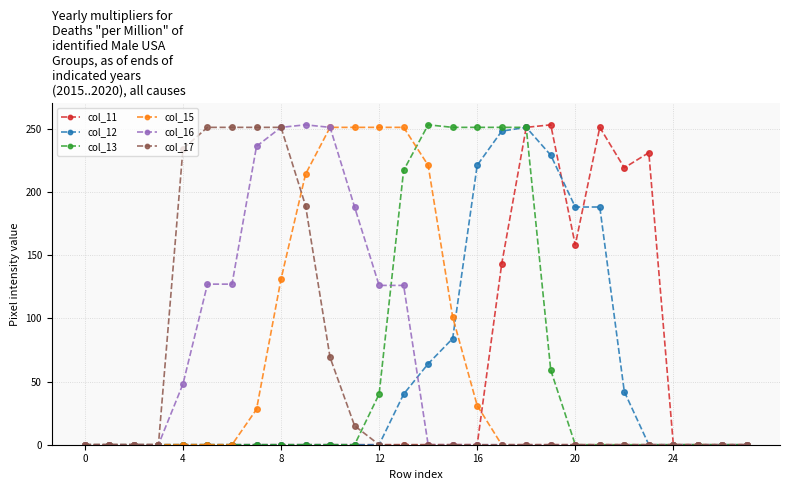

At how many categories does at least one series exceed 113?

20